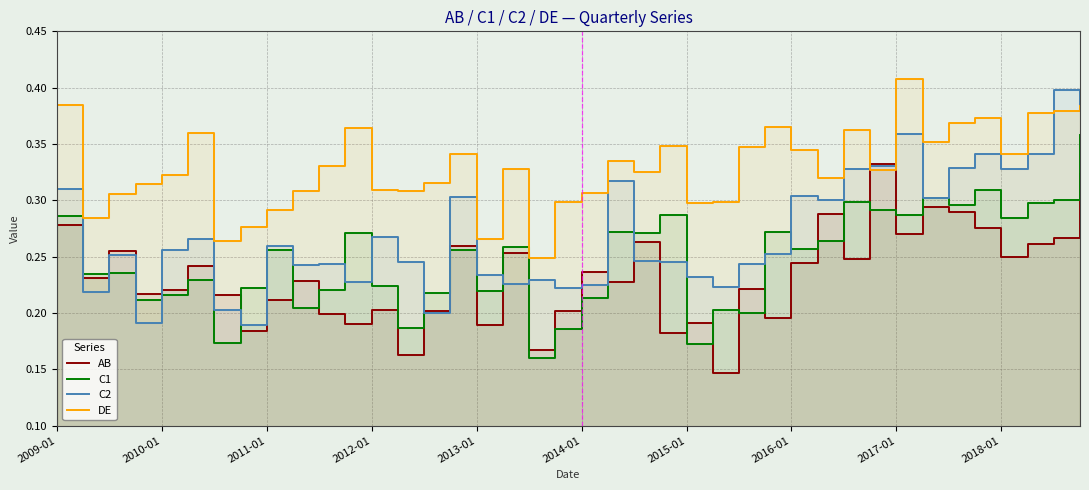

What is the approximate value of C1 at 19?

0.2